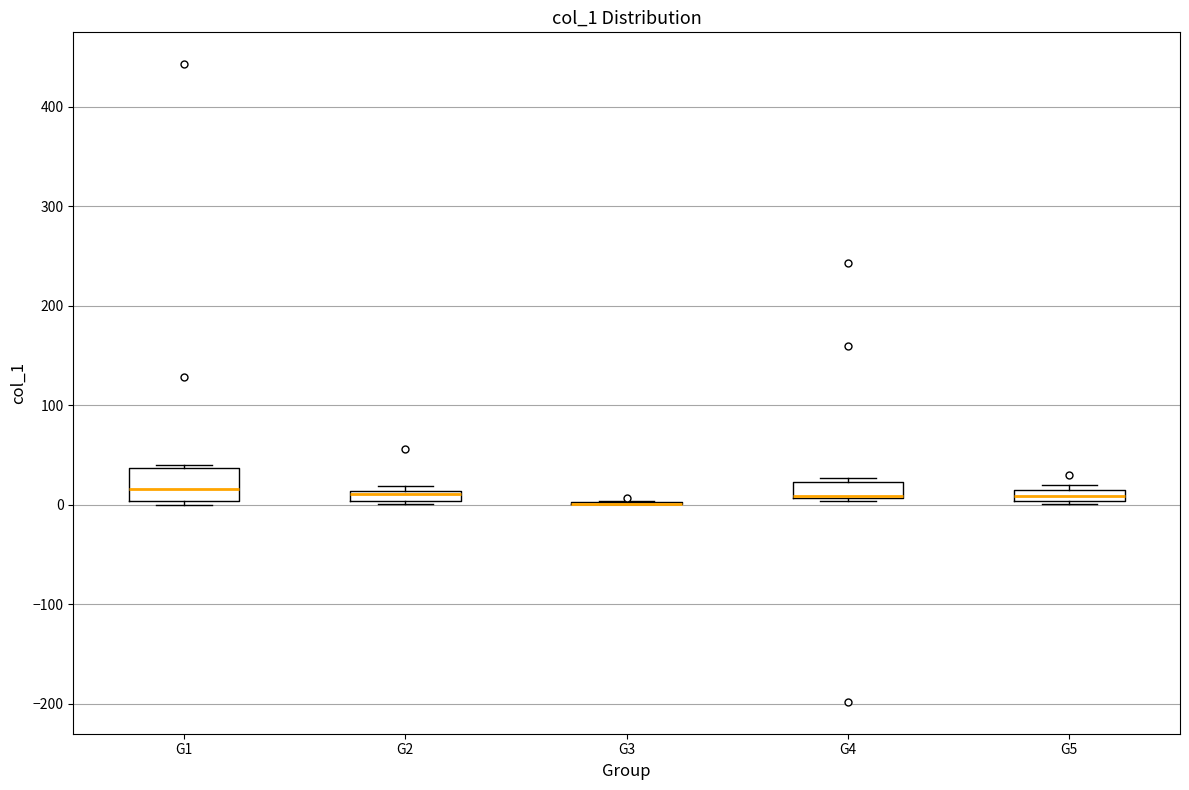

Where is the lower edge of the box for G2 on the y-axis? The values are not printed on the chart, so give them approximately, as read against the axis.

0